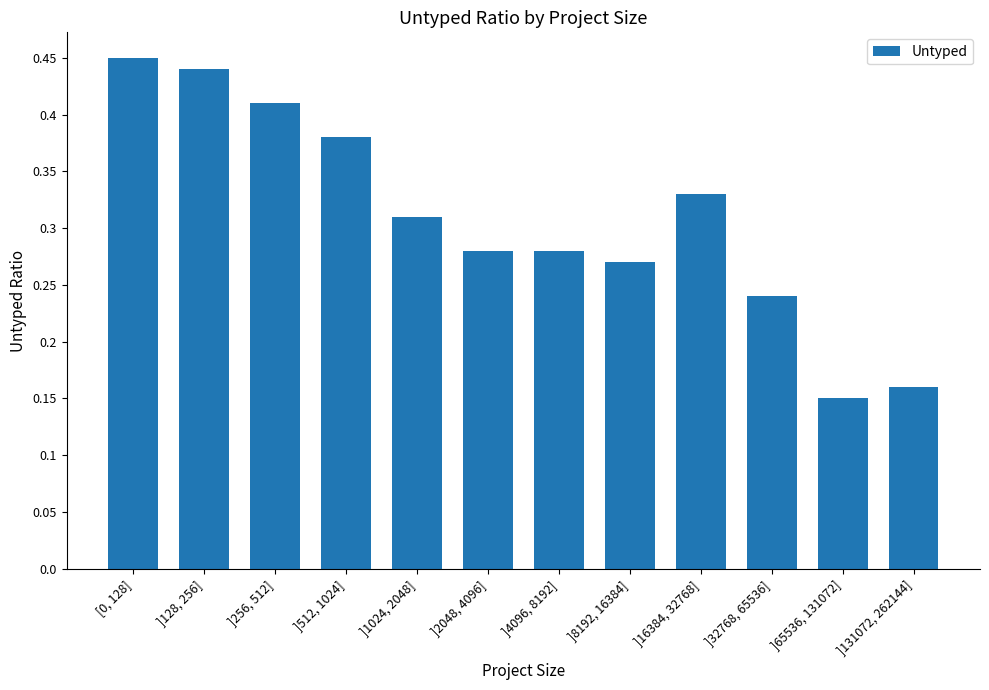

At which label is the value closest to 0?

]65536, 131072]